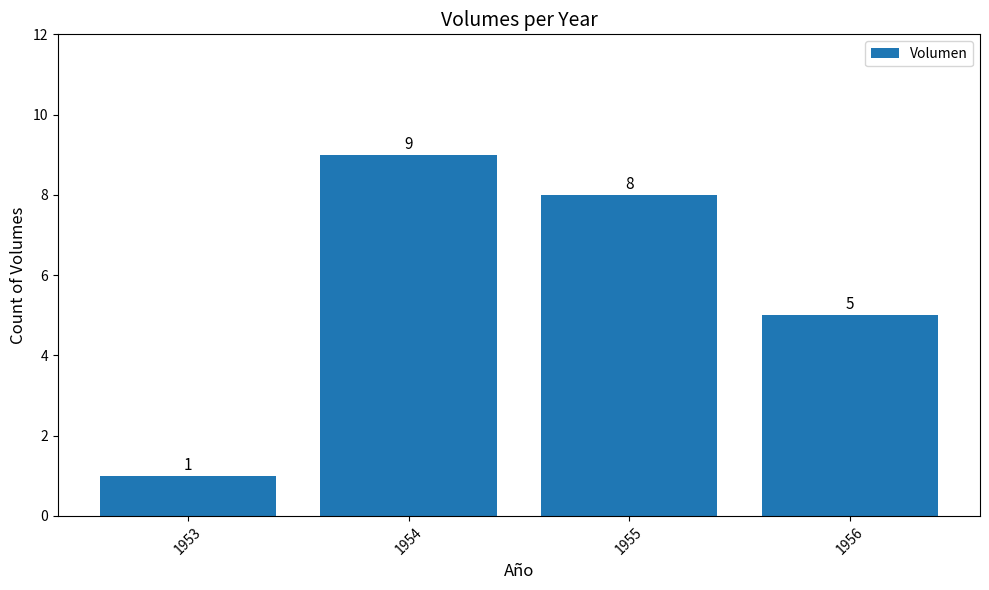

What is the sum of the values at 1954 and 1955?

17